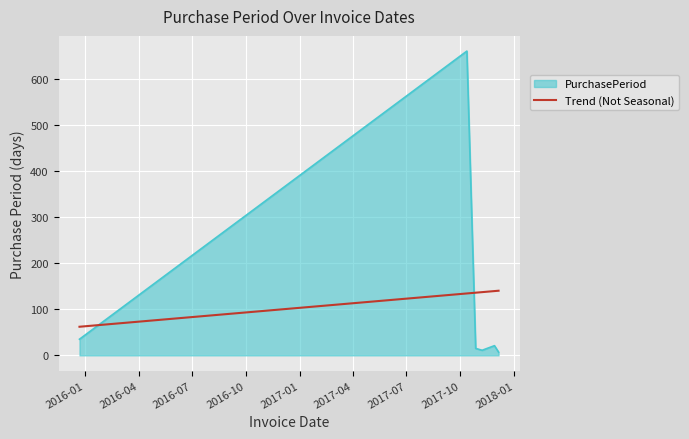

List the series in order of their peak value, highest first.

PurchasePeriod, Trend (Not Seasonal)